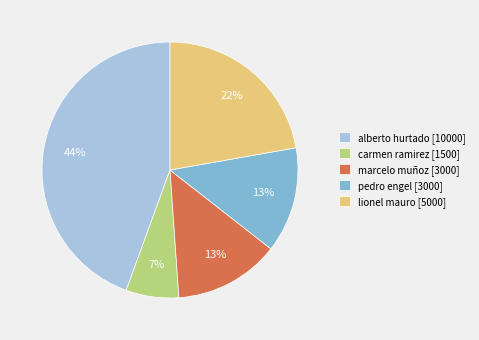

To the nearest percent, what is the difference between the marcelo muñoz [3000] and lionel mauro [5000] slice percentages?

9%